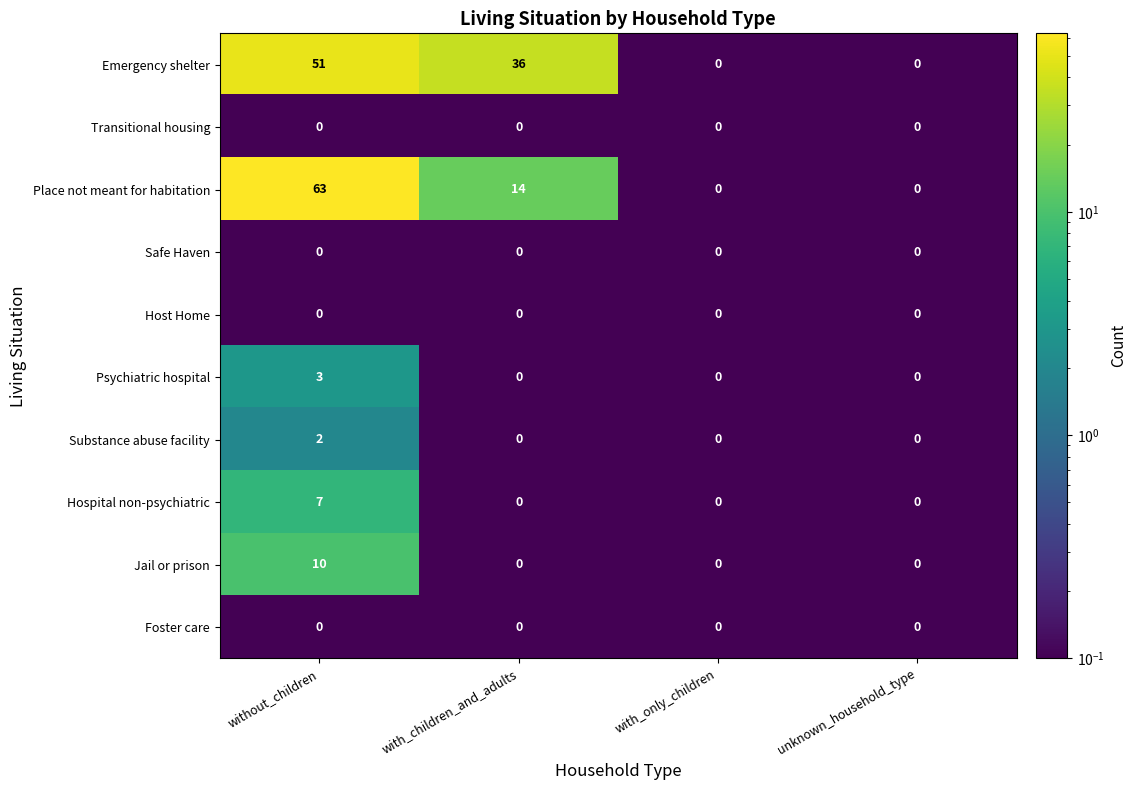

Count the Substance abuse facility values in the range 0 to 2.

4